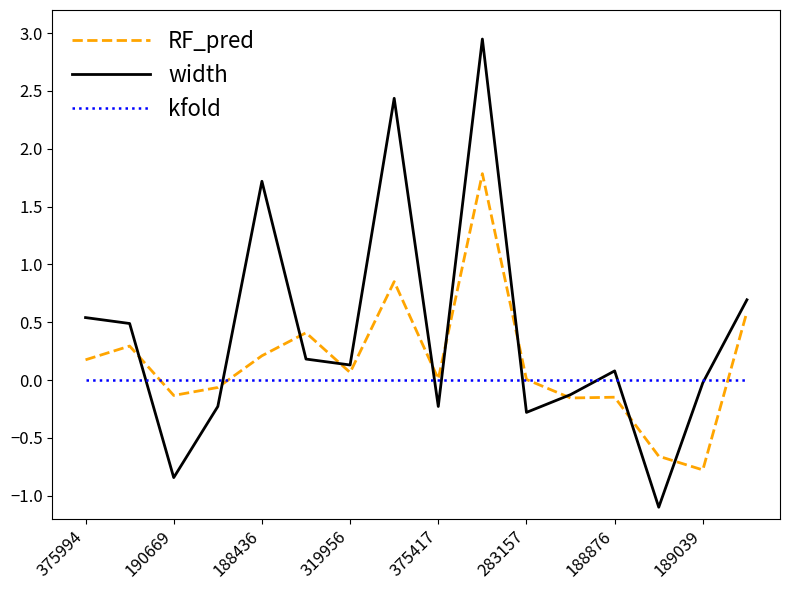

What is the difference between the maximum and second lowest values in the width series?

3.8